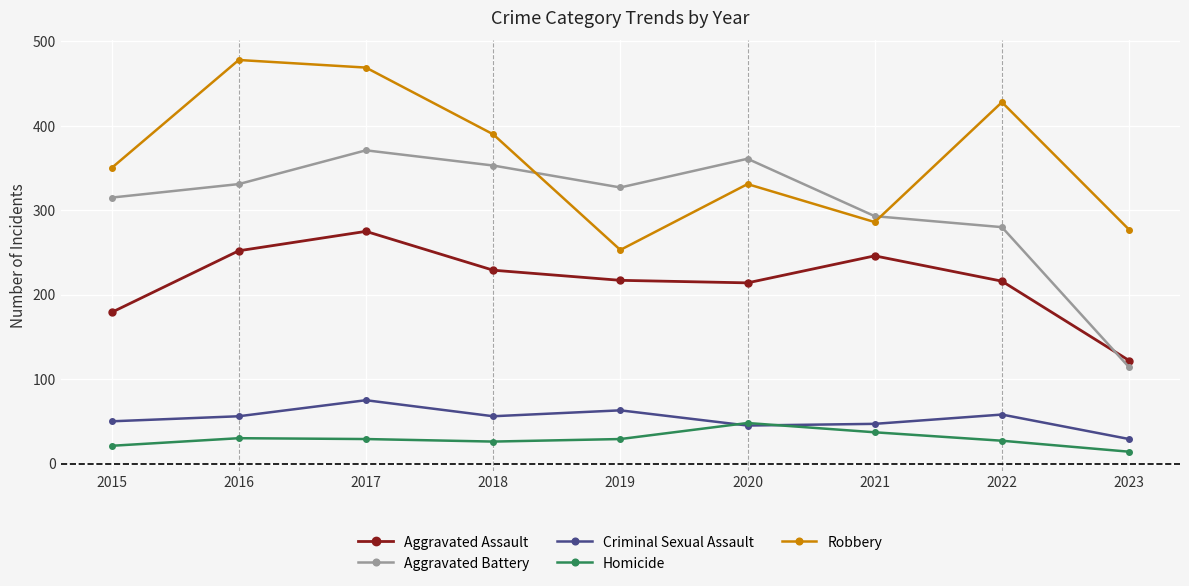

What is the lowest value of the Criminal Sexual Assault series?

29